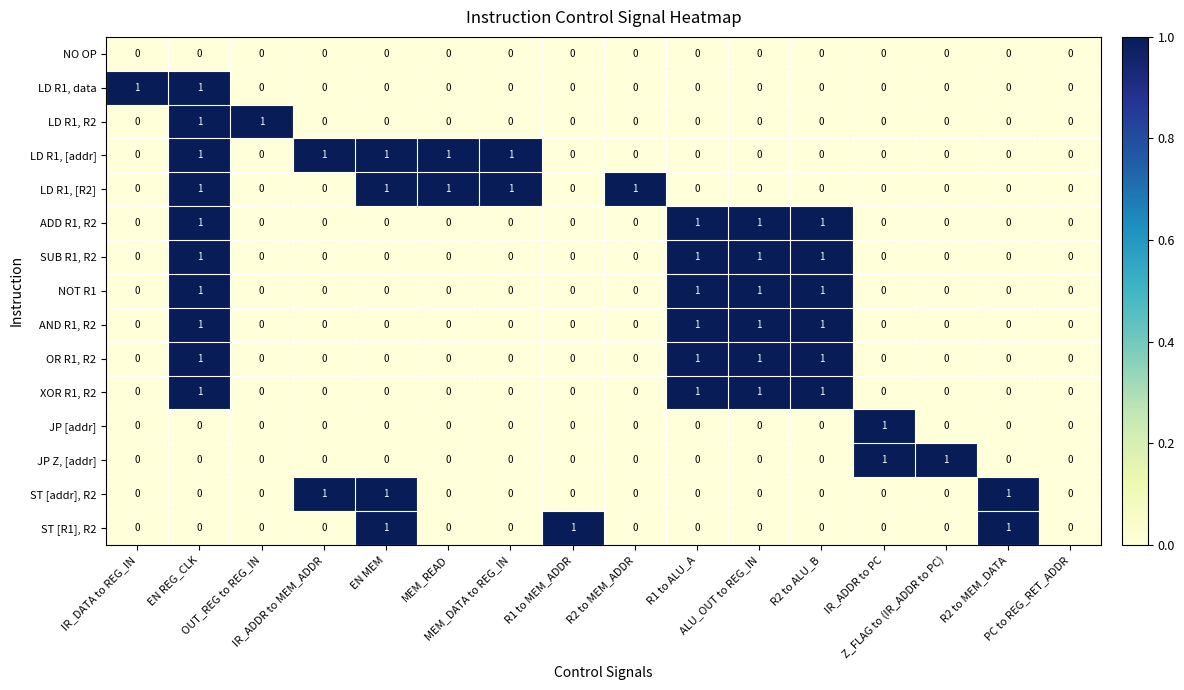

How many LD R1, R2 values are between 0 and 1?

16